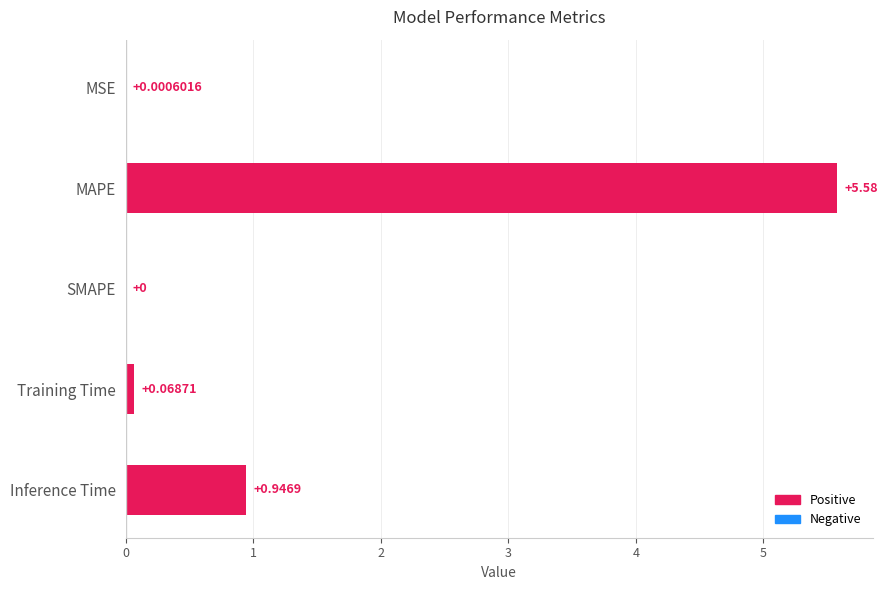

Which category has the highest value across all series?

MAPE